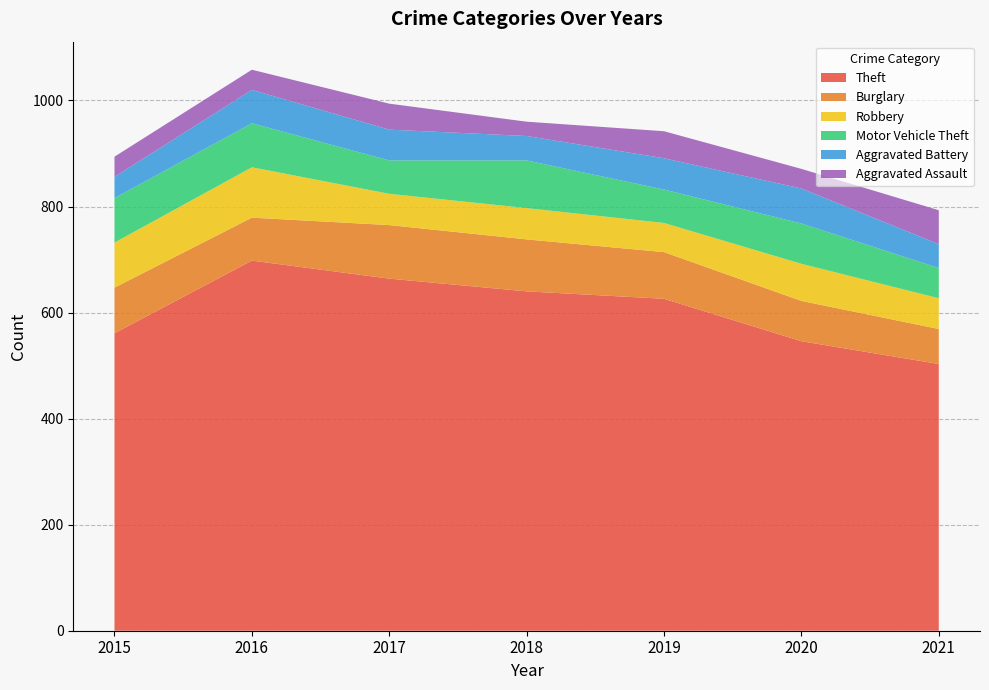

Reading left to right, what are all the values shown in this chart?

Theft: 2015=561	2016=698	2017=664	2018=640	2019=626	2020=546	2021=503
Burglary: 2015=86	2016=81	2017=101	2018=98	2019=88	2020=76	2021=66
Robbery: 2015=85	2016=95	2017=59	2018=59	2019=55	2020=70	2021=58
Motor Vehicle Theft: 2015=84	2016=83	2017=63	2018=90	2019=63	2020=76	2021=57
Aggravated Battery: 2015=40	2016=63	2017=58	2018=46	2019=59	2020=66	2021=45
Aggravated Assault: 2015=38	2016=38	2017=49	2018=27	2019=51	2020=37	2021=64